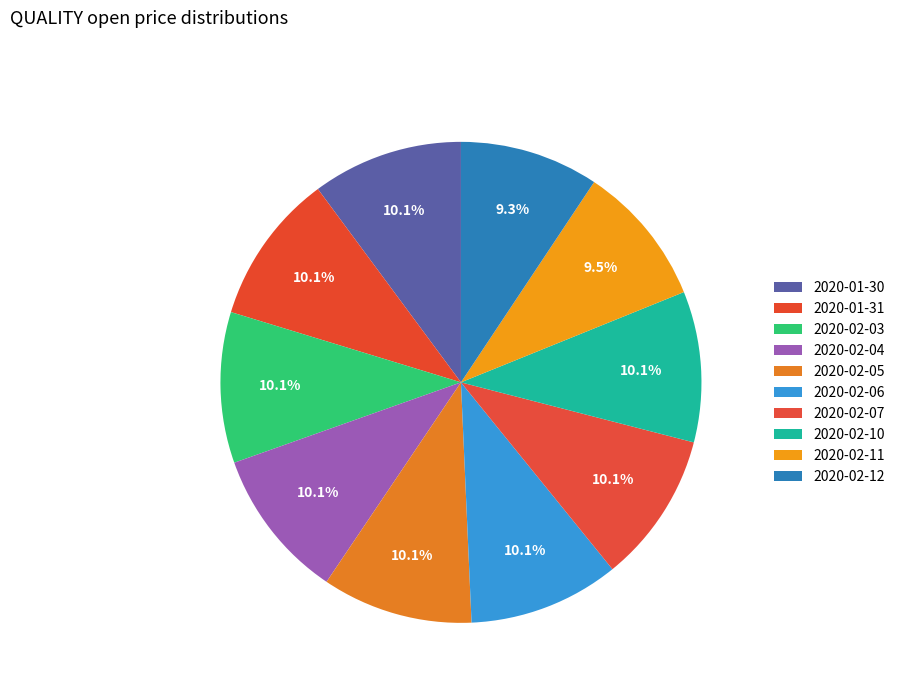

The 2020-02-10 slice represents 1% of the pie. True or false?

False